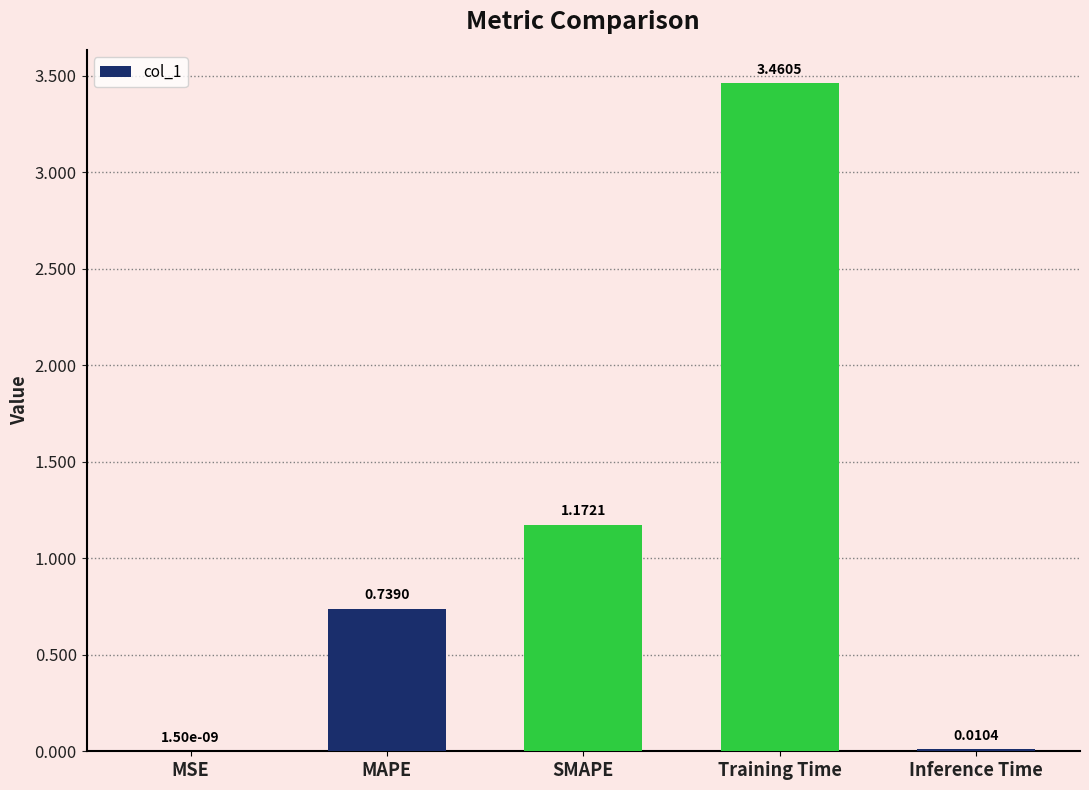

What is the change in value from MAPE to SMAPE?

+0.4